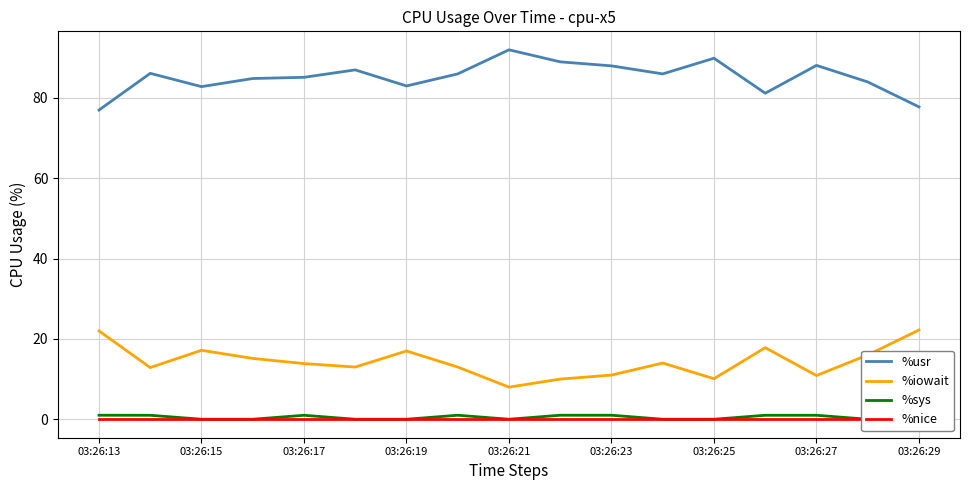

At which label does %iowait first exceed 13?

03:26:13